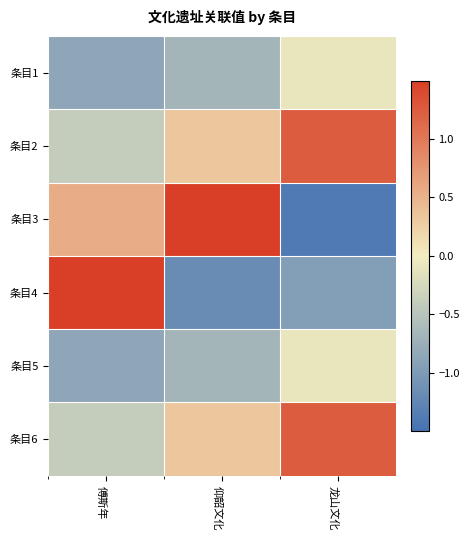

Rank the series by their maximum value, from lowest to highest.

条目1, 条目5, 条目2, 条目6, 条目3, 条目4